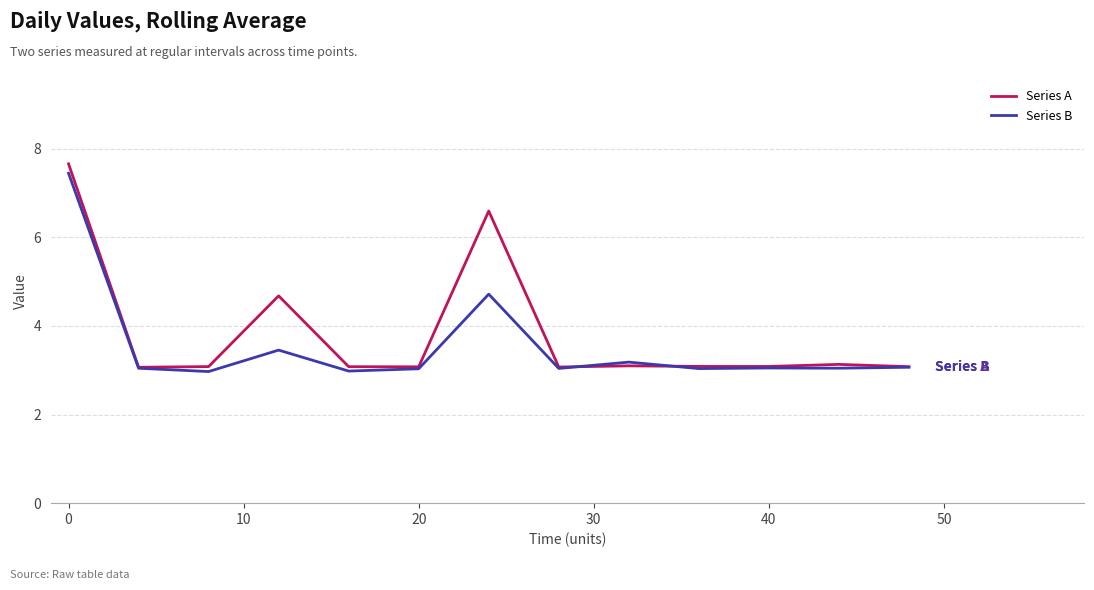

Which series has the largest total across all categories?

Series A